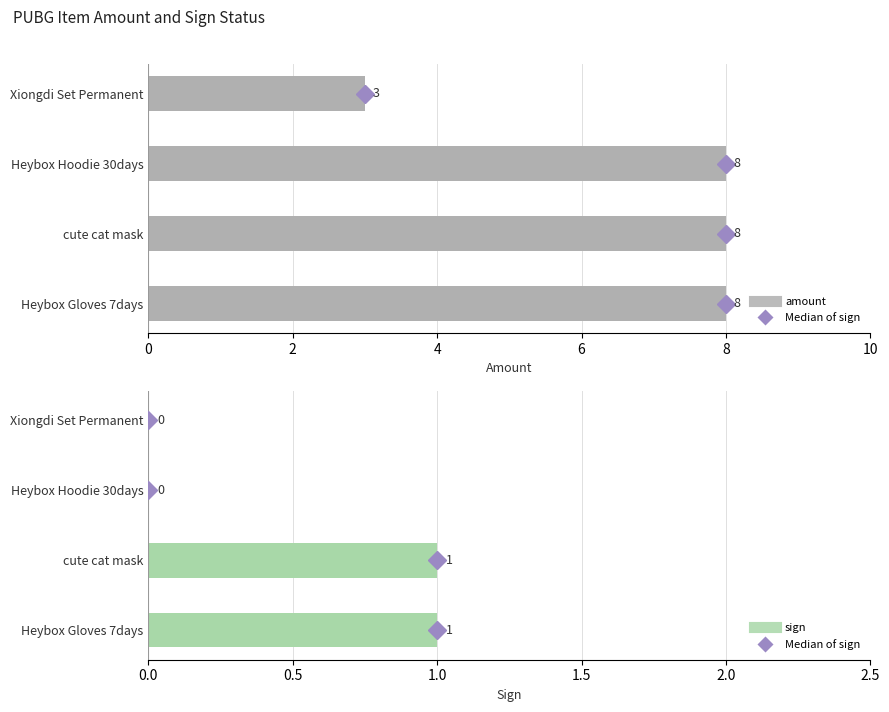

Count the number of data series in this chart.

2